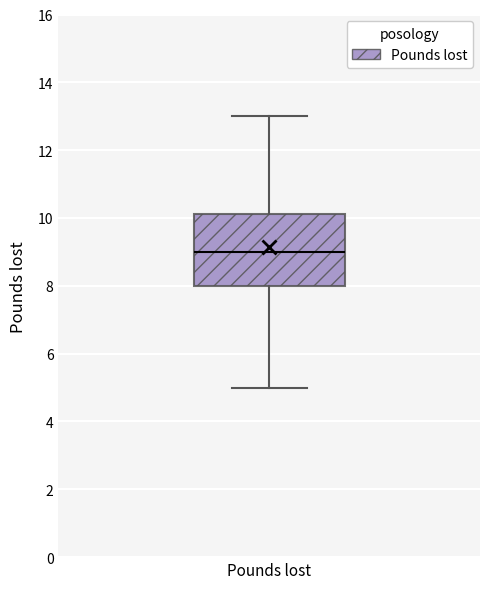

Transcribe this box plot: give where the median line is, the range the box spans, and where the two whiskers end, as read against the y-axis. The values are not printed on the chart, so give them approximately, as read against the axis.

median 9.0, box 8.0 to 10.2, whiskers 5.0 to 13.0